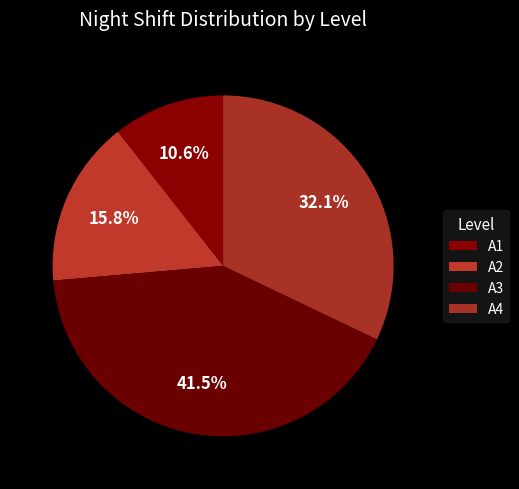

To the nearest percent, what is the difference between the A3 and A4 slice percentages?

9%